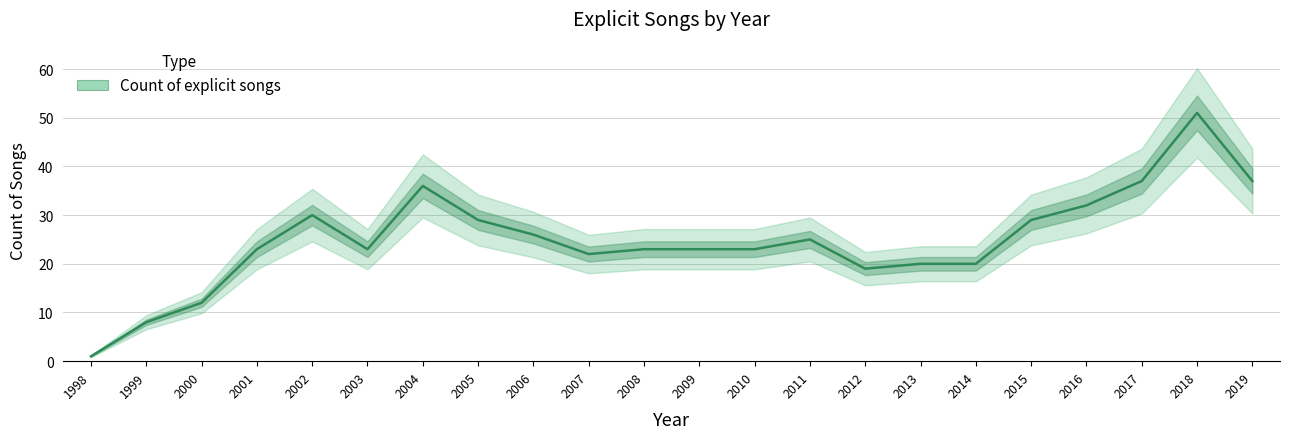

What is the value of the 15th point from the left?

19